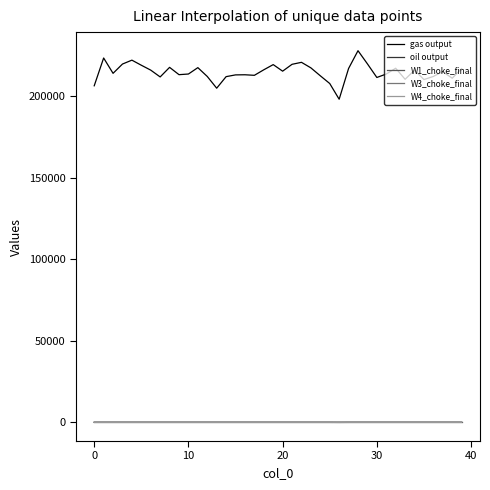

Which series has the widest spread of values?

gas output